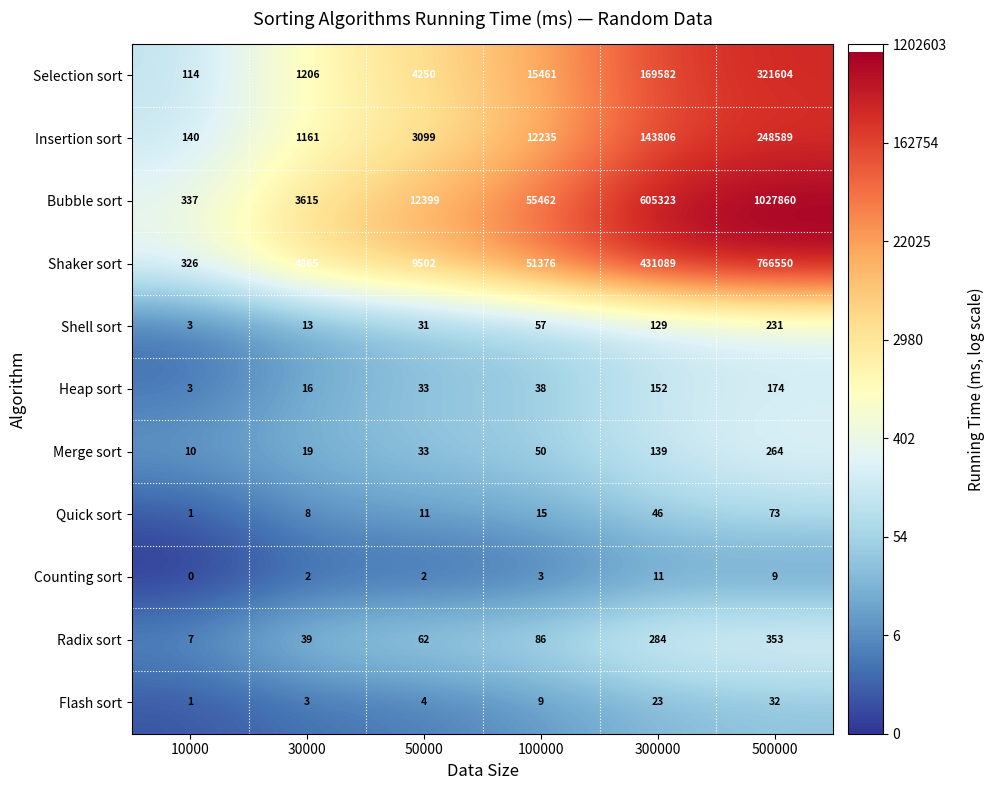

What is the difference between the highest and lowest values at 50000?

12397